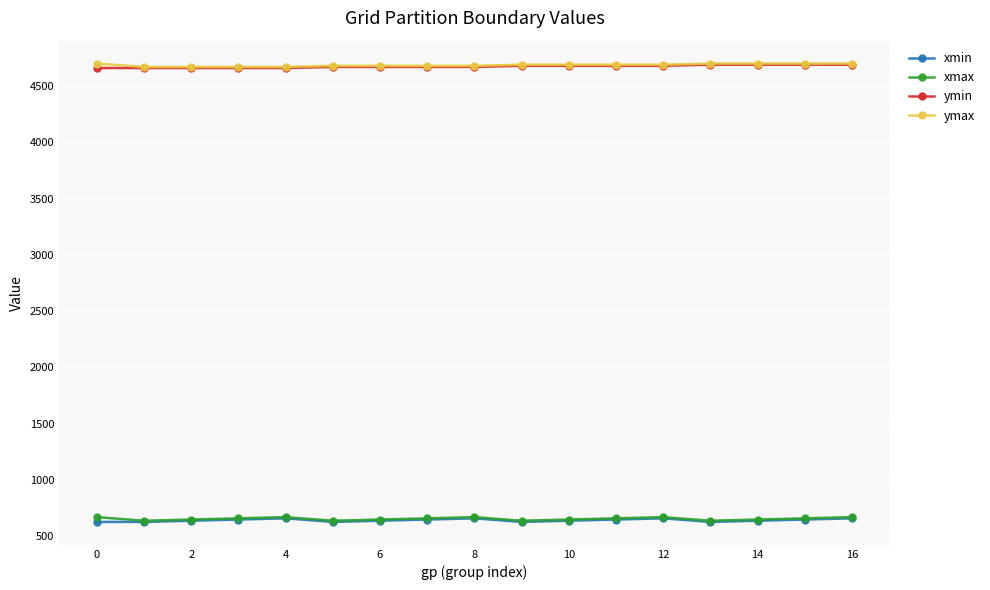

What is the maximum value shown in the chart?

4700.8